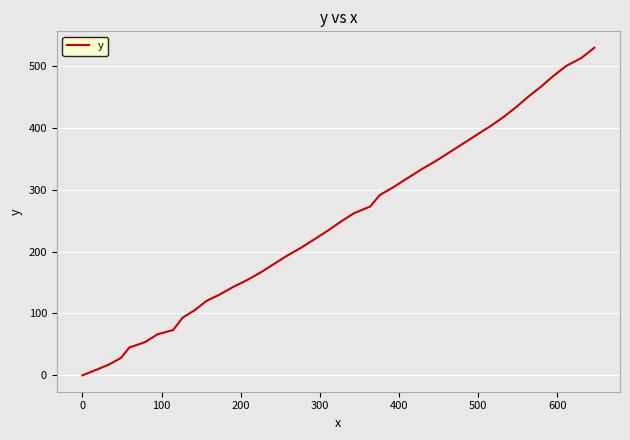

What is the greatest value displayed?

529.7